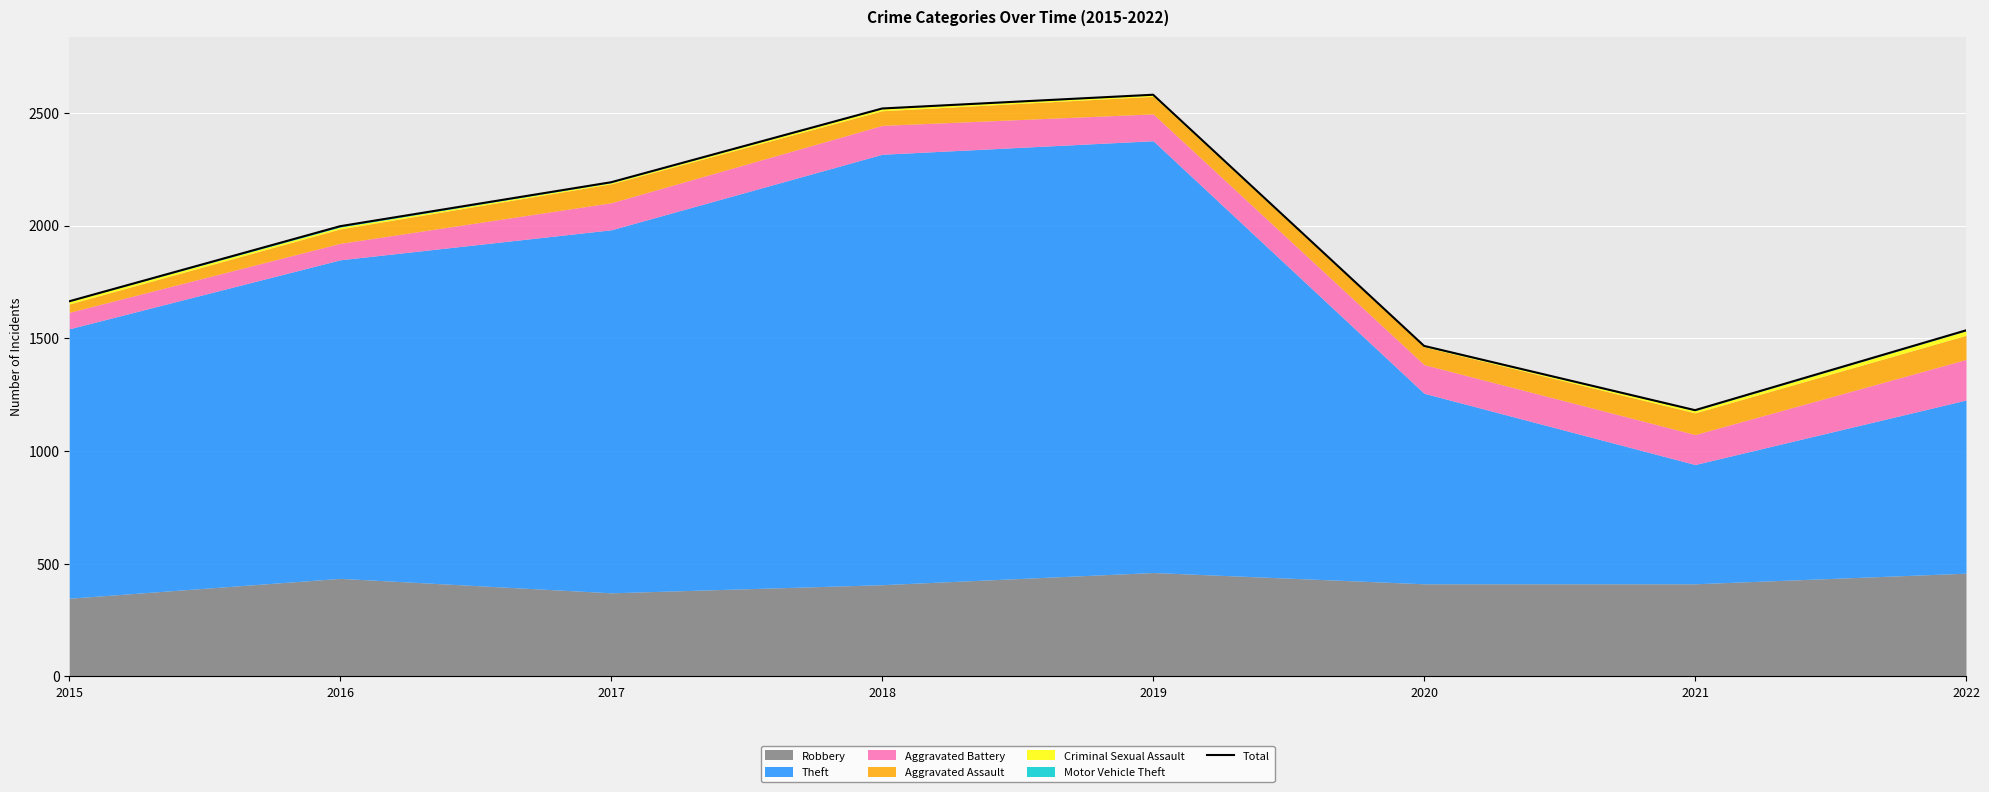

True or false: the data has more than 0 interior local peaks.

True